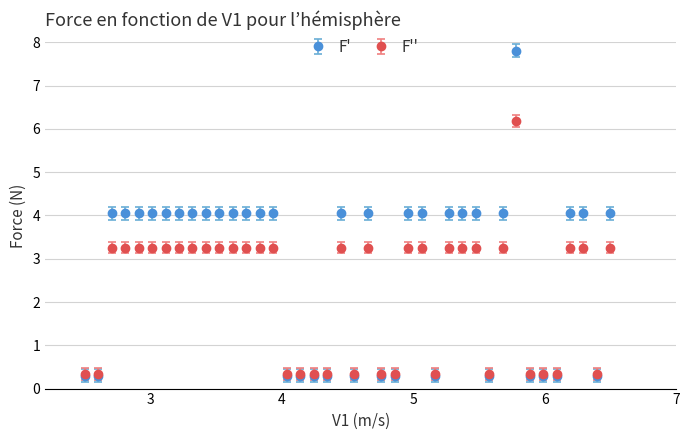

What is the value of the F' point at the 2nd from the left?

0.3